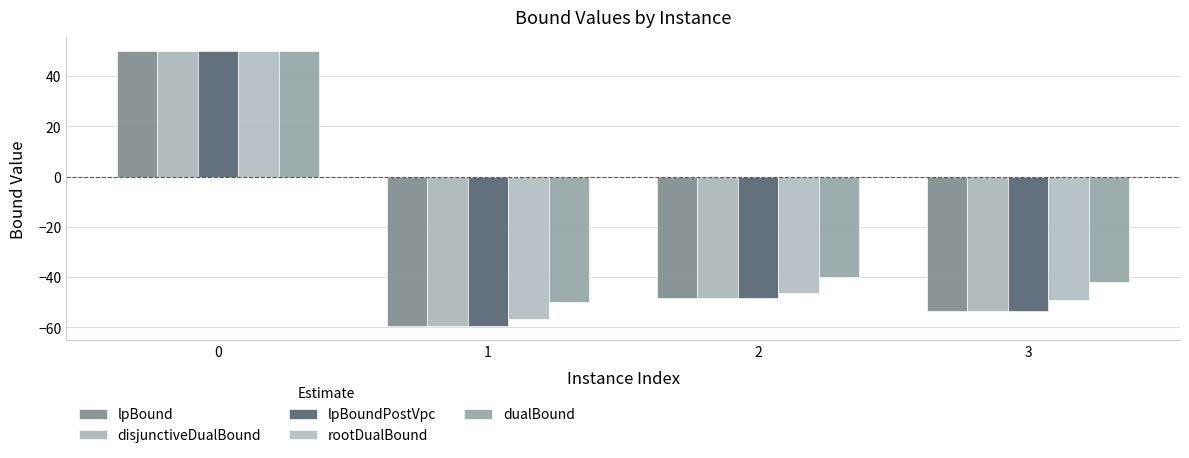

Reading left to right, list all the values displayed in this chart.

lpBound: 50.0	-59.5	-48.1	-53.4
disjunctiveDualBound: 50.0	-59.5	-48.1	-53.4
lpBoundPostVpc: 50.0	-59.5	-48.1	-53.4
rootDualBound: 50.0	-56.7	-46.2	-48.9
dualBound: 50.0	-50.0	-40.0	-42.0